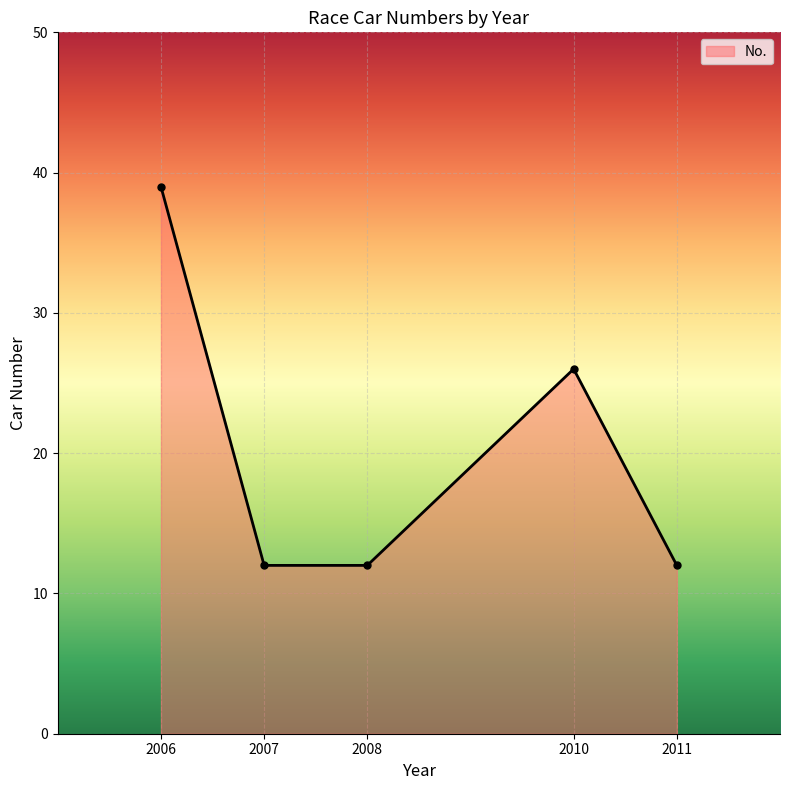

What is the smallest value displayed?

12